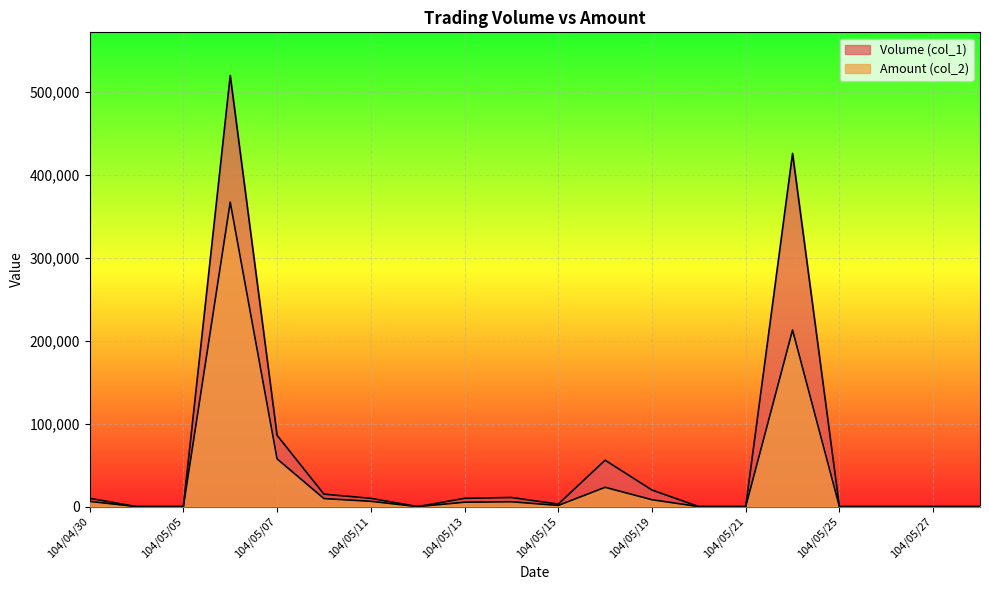

What is the difference between the second highest and minimum values in the Volume (col_1) series?

426000